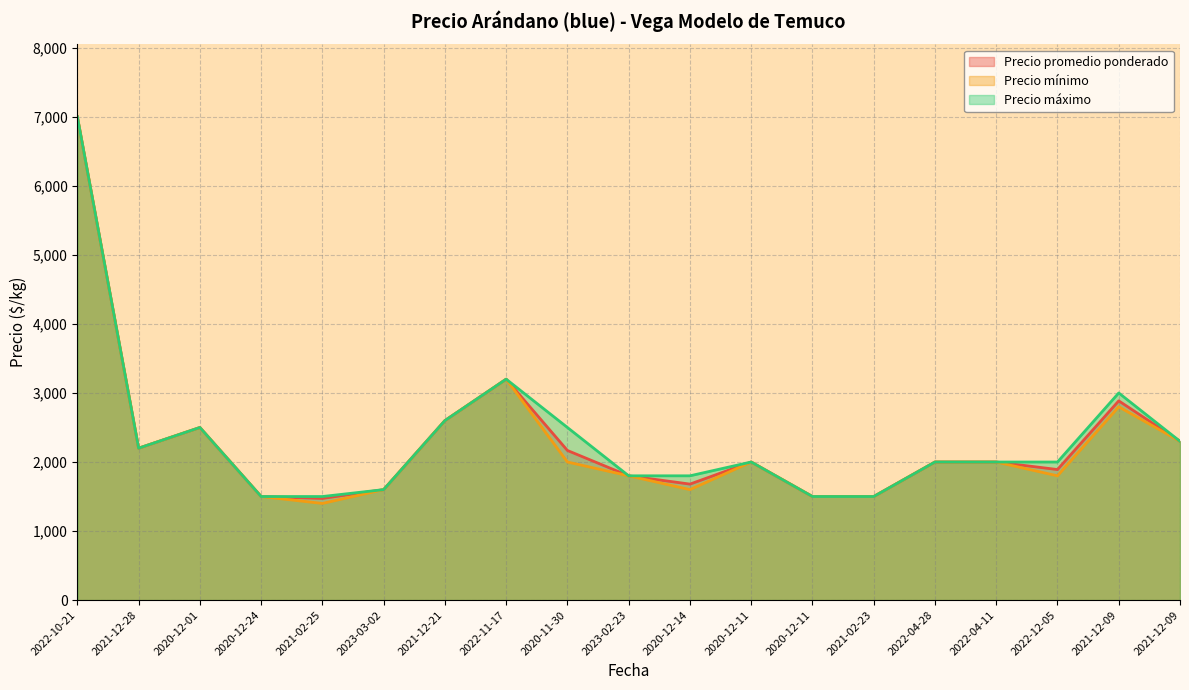

List the series in order of their peak value, lowest first.

Precio promedio ponderado, Precio mínimo, Precio máximo